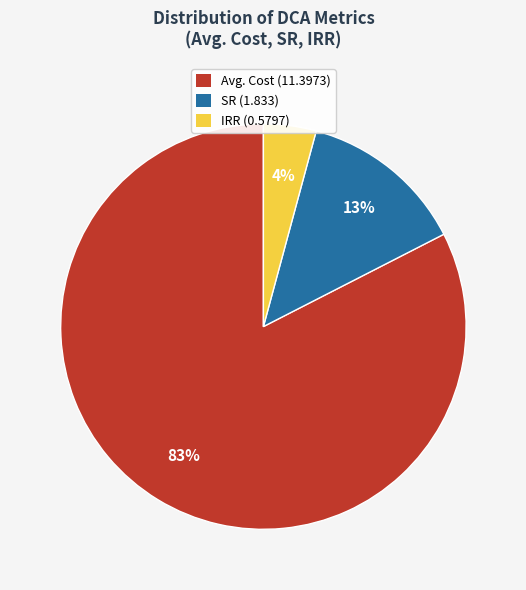

Is there any slice that represents more than half of the pie?

Yes